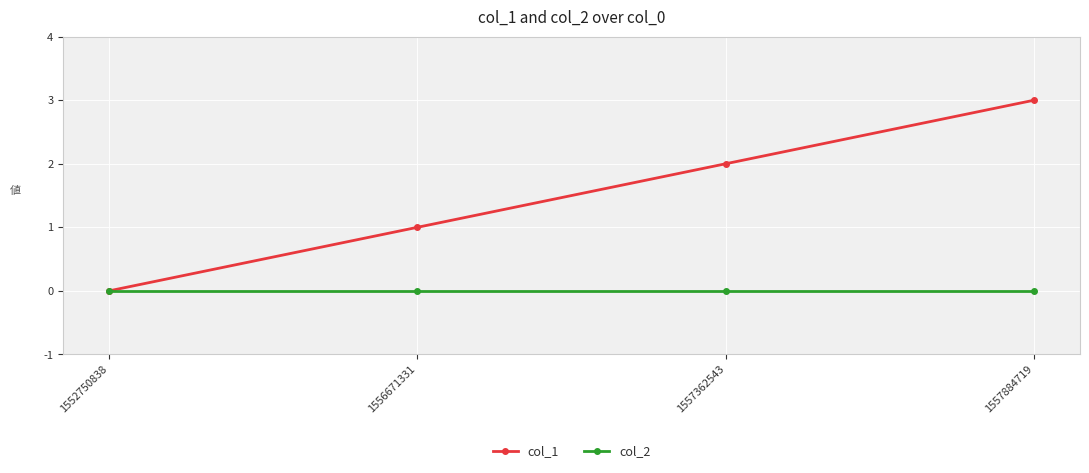

What are all the series names shown in the legend?

col_1, col_2